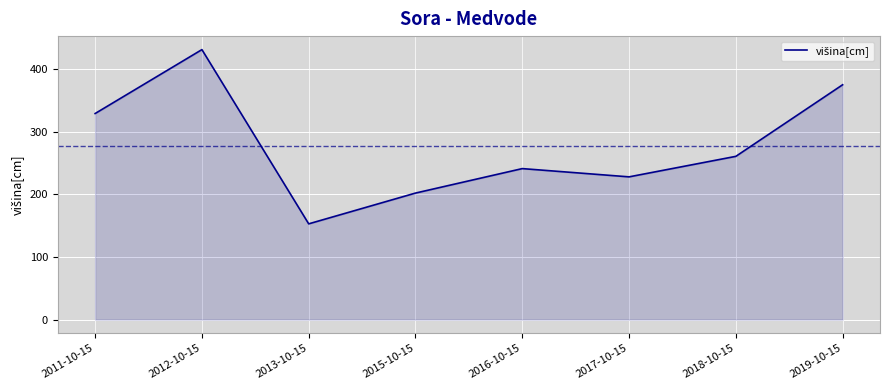

What is the change in value from 2011-10-15 to 2016-10-15?

-88.0